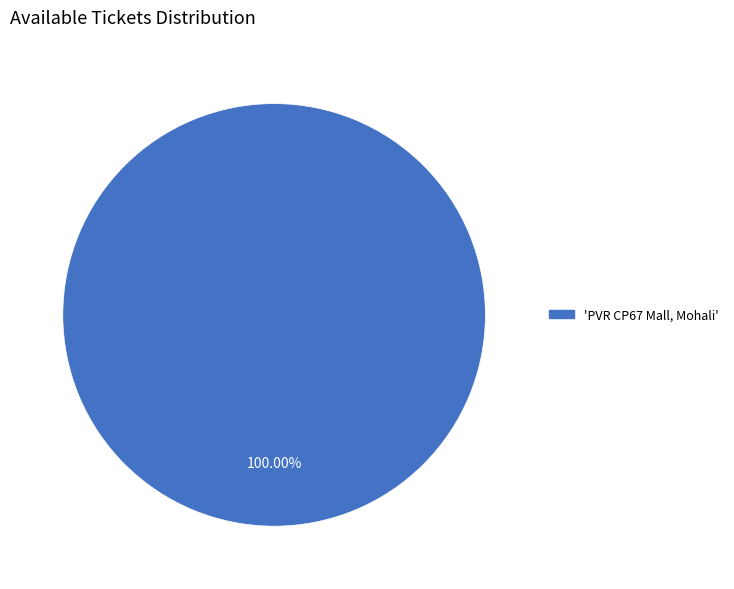

How many segments does this pie chart have?

1